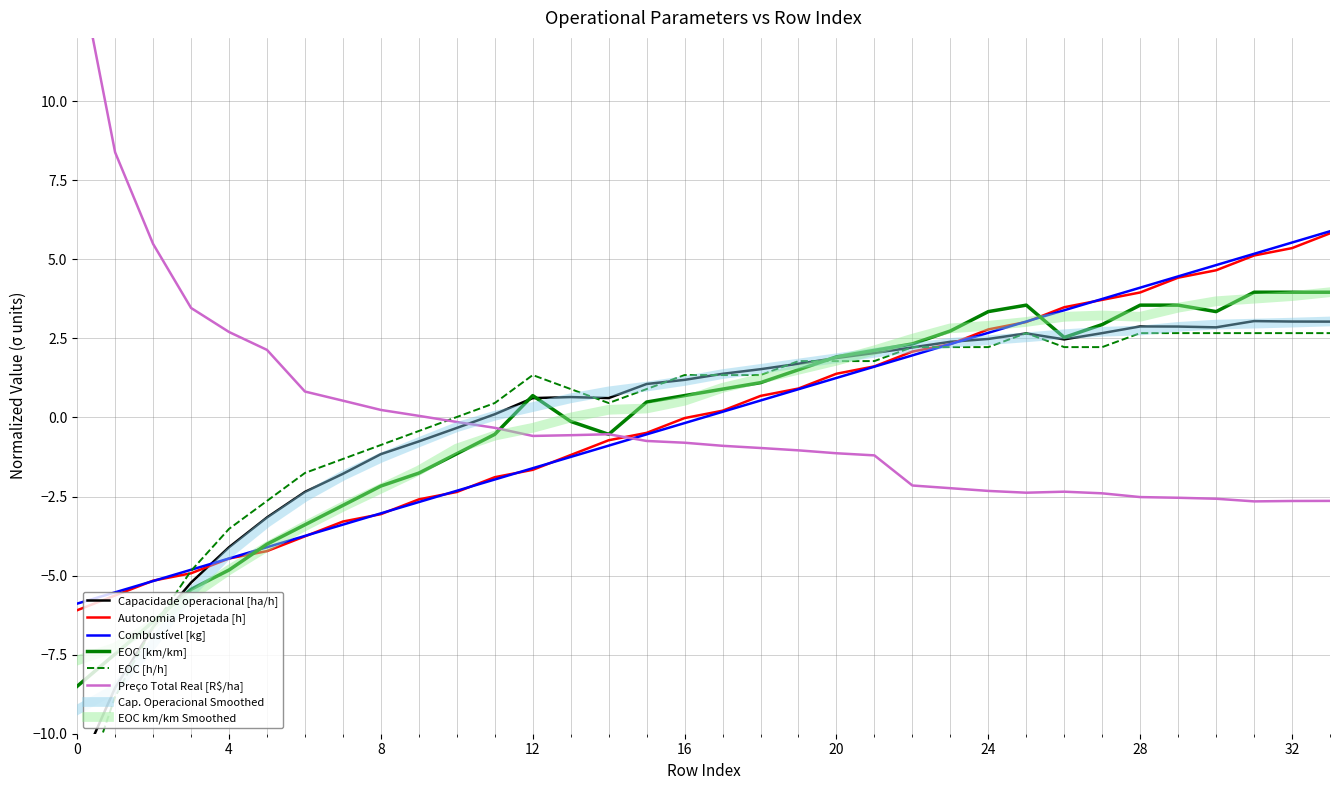

Reading right to left, extract all data points from this chart.

Capacidade operacional [ha/h]: 3.0	3.0	3.0	2.8	2.9	2.9	2.7	2.5	2.7	2.5	2.4	2.2	2.0	1.9	1.7	1.5	1.4	1.2	1.1	0.6	0.6	0.6	0.1	-0.3	-0.8	-1.2	-1.8	-2.4	-3.2	-4.1	-5.2	-6.6	-8.5	-11.3
Autonomia Projetada [h]: 5.8	5.4	5.1	4.7	4.4	4.0	3.7	3.5	3.0	2.8	2.3	2.1	1.6	1.4	0.9	0.7	0.2	-0.0	-0.5	-0.7	-1.2	-1.7	-1.9	-2.4	-2.6	-3.1	-3.3	-3.8	-4.2	-4.5	-4.9	-5.2	-5.6	-6.1
Combustivel [kg]: 5.9	5.5	5.2	4.8	4.5	4.1	3.7	3.4	3.0	2.7	2.3	2.0	1.6	1.2	0.9	0.5	0.2	-0.2	-0.5	-0.9	-1.2	-1.6	-2.0	-2.3	-2.7	-3.0	-3.4	-3.7	-4.1	-4.5	-4.8	-5.2	-5.5	-5.9
EOC [km/km]: 4.0	4.0	4.0	3.3	3.6	3.6	2.9	2.5	3.6	3.3	2.7	2.3	2.1	1.9	1.5	1.1	0.9	0.7	0.5	-0.5	-0.1	0.7	-0.5	-1.1	-1.8	-2.2	-2.8	-3.4	-4.0	-4.8	-5.4	-6.5	-7.5	-8.5
EOC [h/h]: 2.7	2.7	2.7	2.7	2.7	2.7	2.2	2.2	2.7	2.2	2.2	2.2	1.8	1.8	1.8	1.3	1.3	1.3	0.9	0.5	0.9	1.3	0.5	0.0	-0.4	-0.9	-1.3	-1.8	-2.6	-3.5	-4.9	-6.6	-8.8	-12.4
Preco Total por ha Real [R$/ha]: -2.6	-2.6	-2.7	-2.6	-2.5	-2.5	-2.4	-2.3	-2.4	-2.3	-2.2	-2.2	-1.2	-1.1	-1.0	-1.0	-0.9	-0.8	-0.7	-0.5	-0.6	-0.6	-0.3	-0.1	0.1	0.2	0.5	0.8	2.1	2.7	3.5	5.5	8.4	14.5